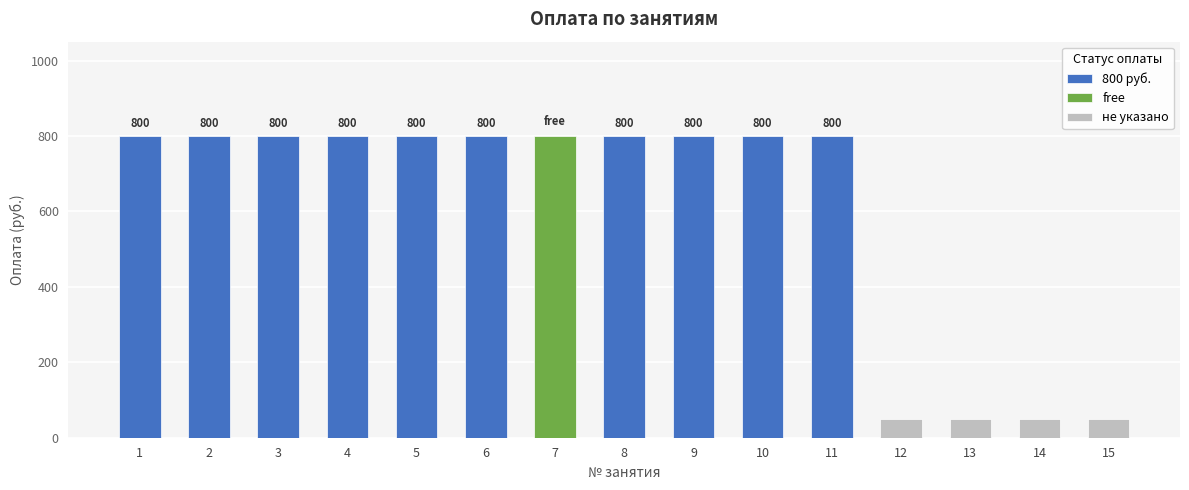

Reading right to left, transcribe all the data shown in this chart.

0	0	0	0	800	800	800	800	0	800	800	800	800	800	800